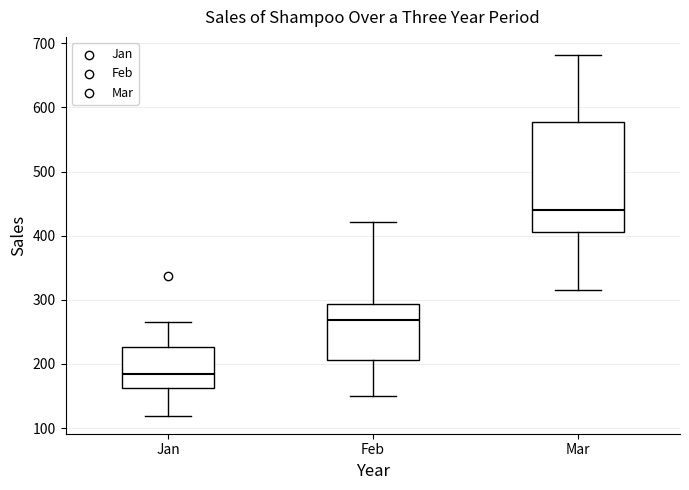

Which box has the lowest median line?

Jan